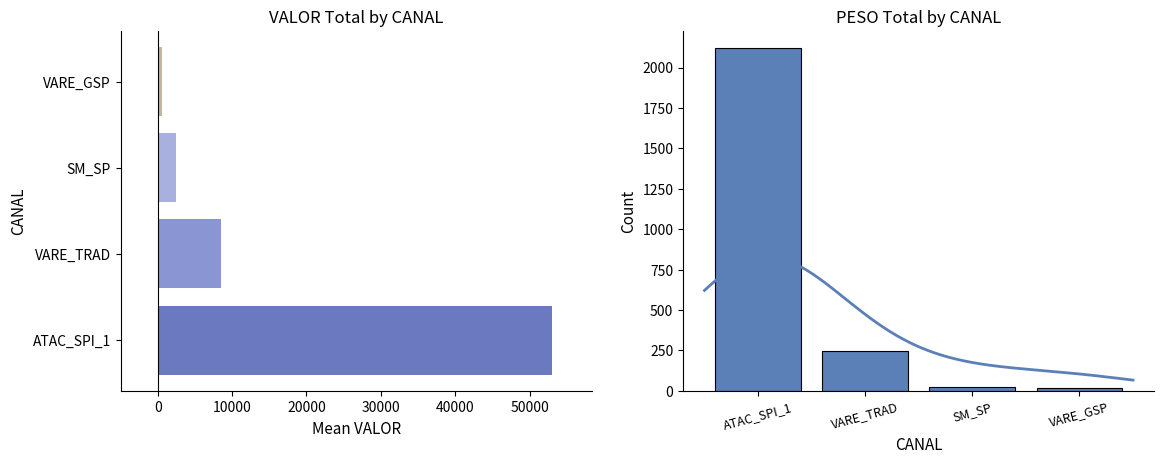

True or false: VALOR has a value of 3744.6 at SM_SP.

False